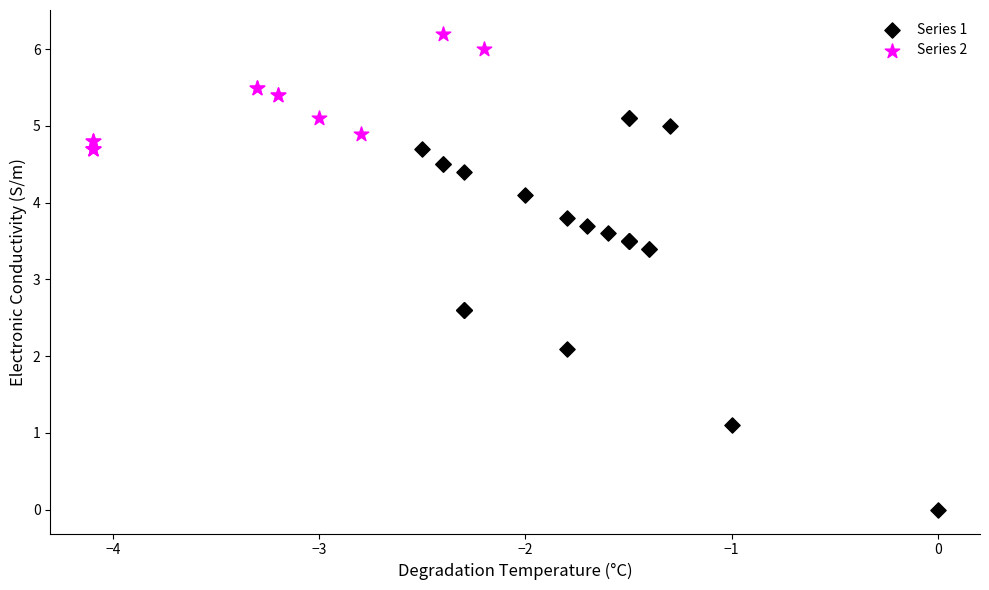

Which series reaches the maximum Y coordinate?

Series 2